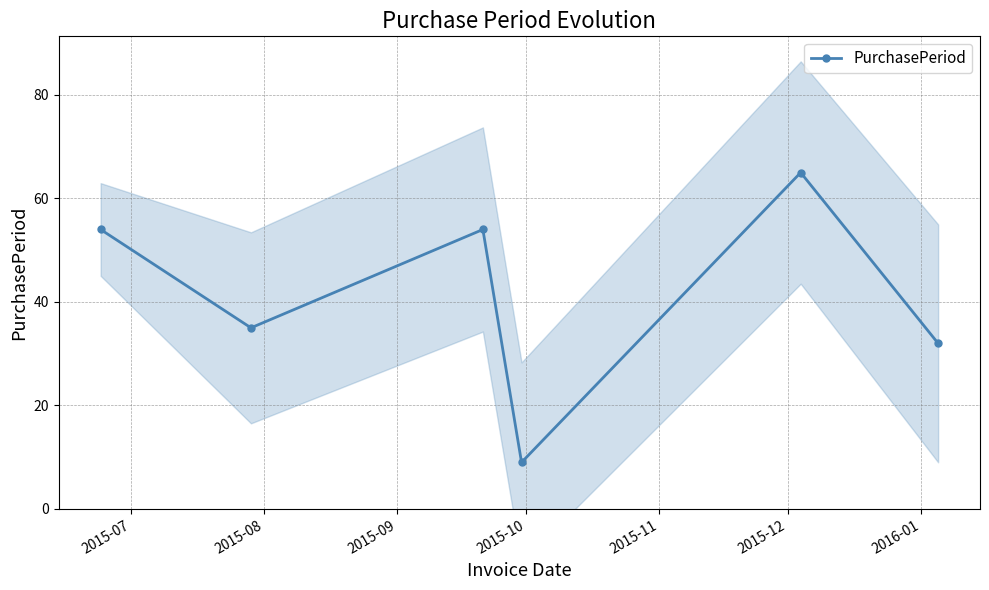

In PurchasePeriod, how many points are lower than both neighbors (excluding endpoints)?

2